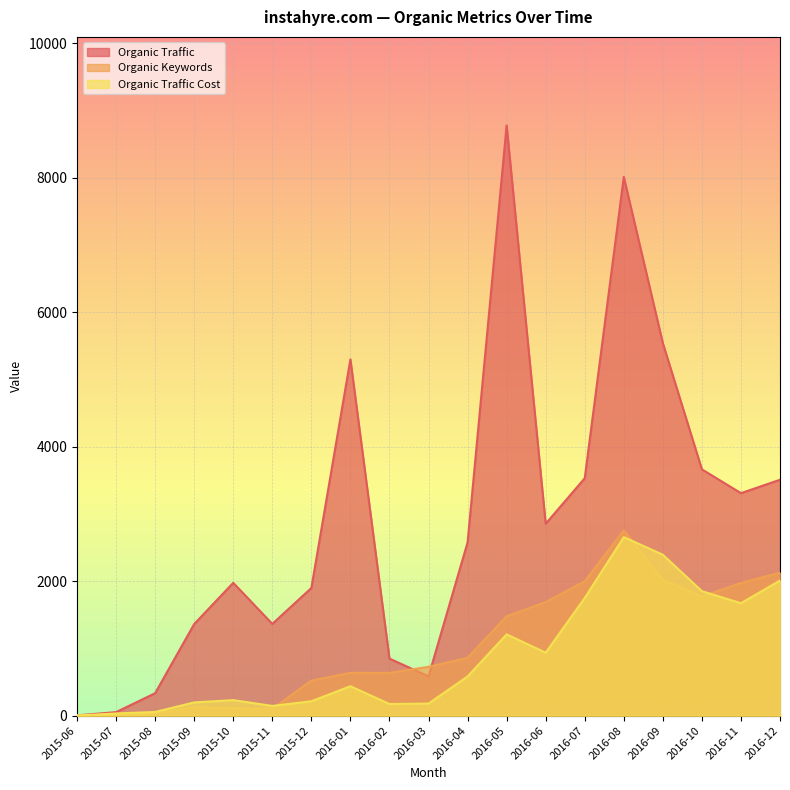

What is the label of the 18th point from the left?

2016-11